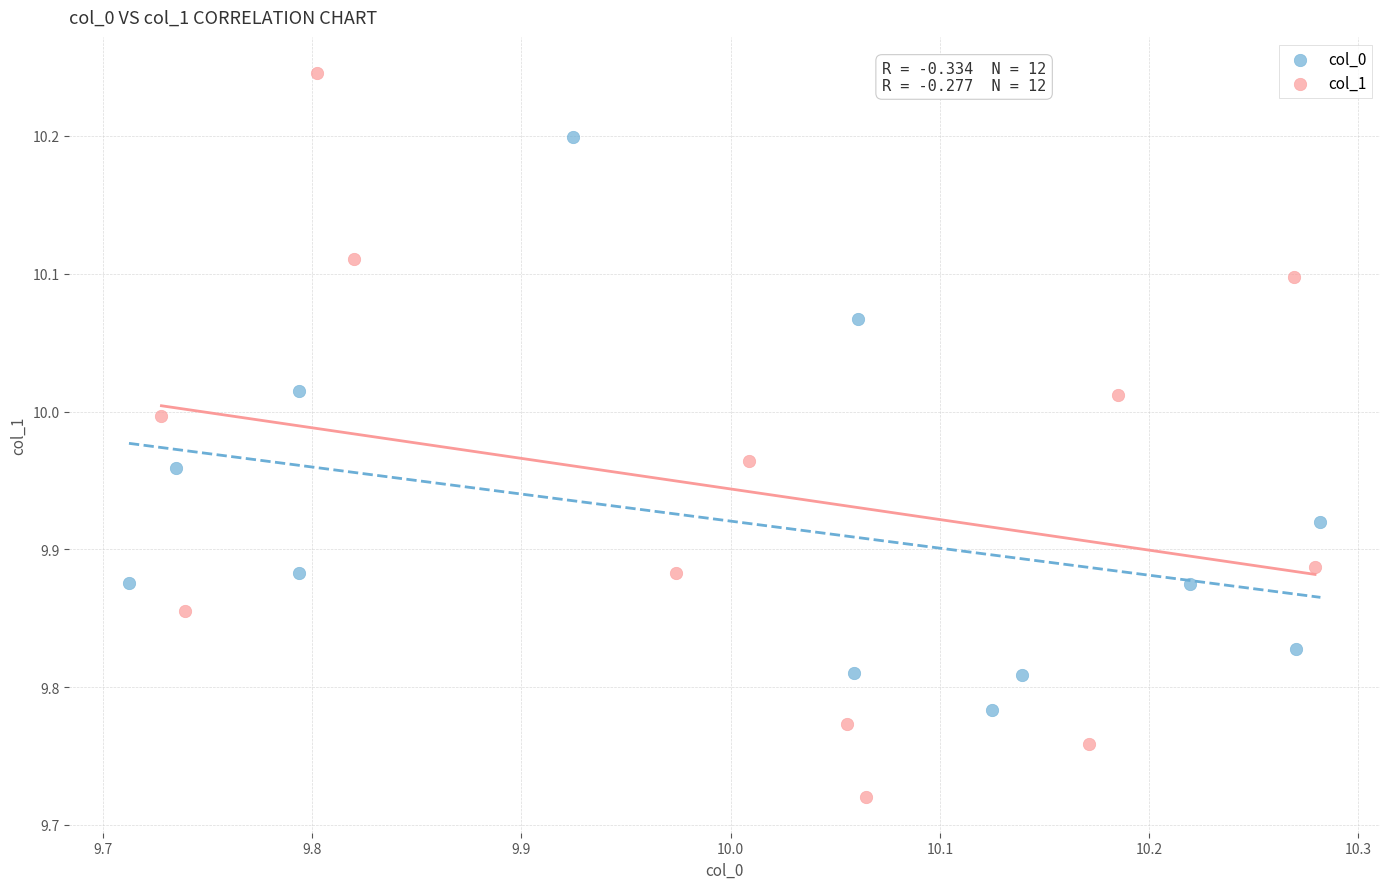

Which series reaches the minimum Y coordinate?

col_1